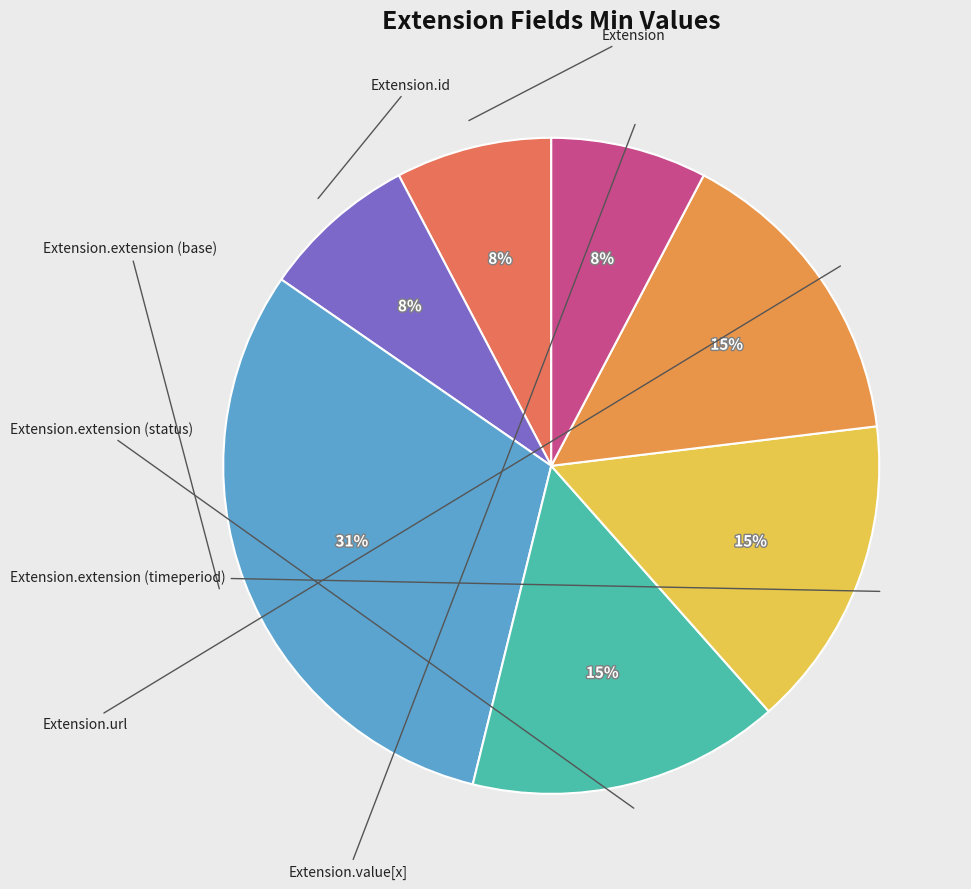

Is there a majority slice in this chart?

No